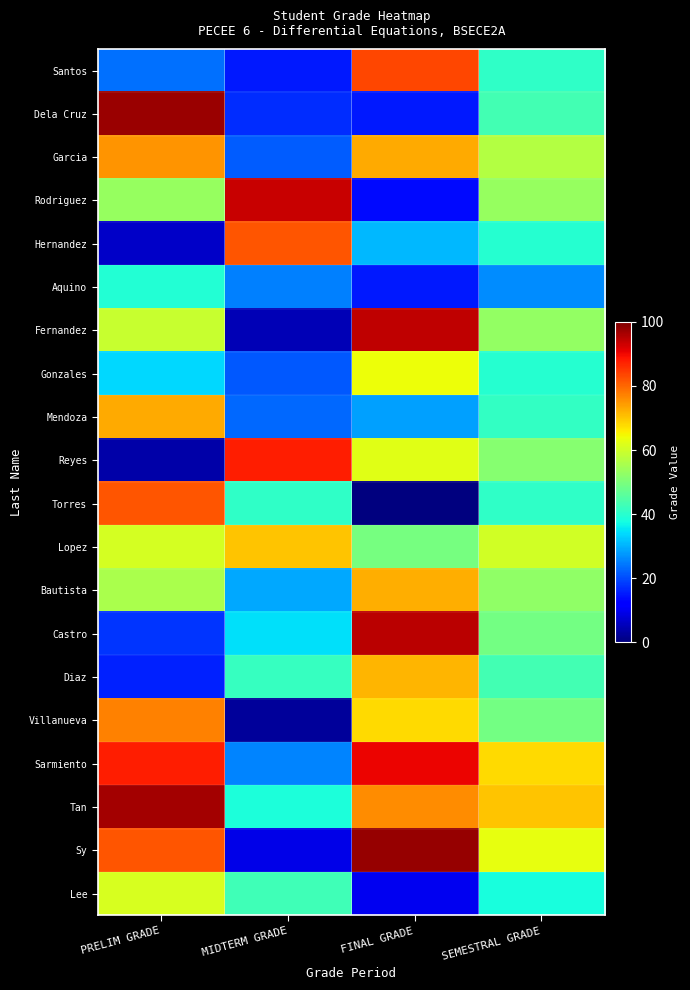

At how many categories does at least one series exceed 9?

4